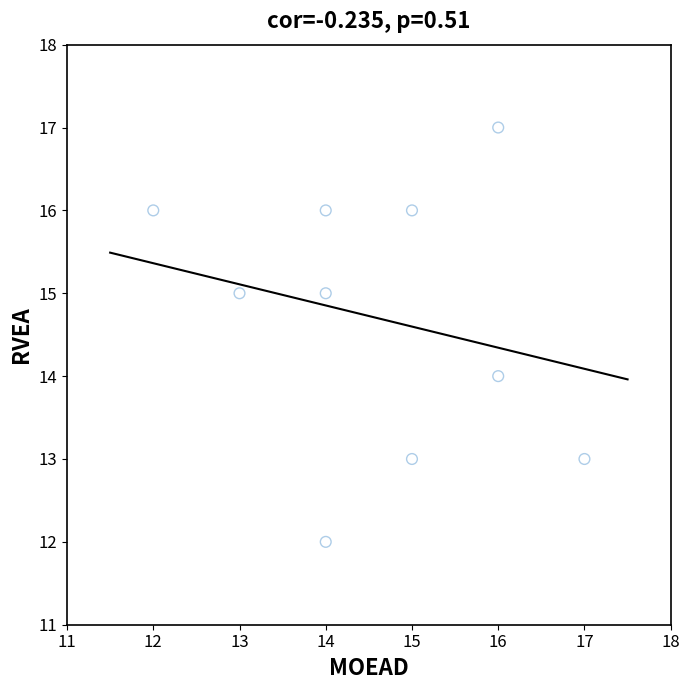

What is the average X value?

15